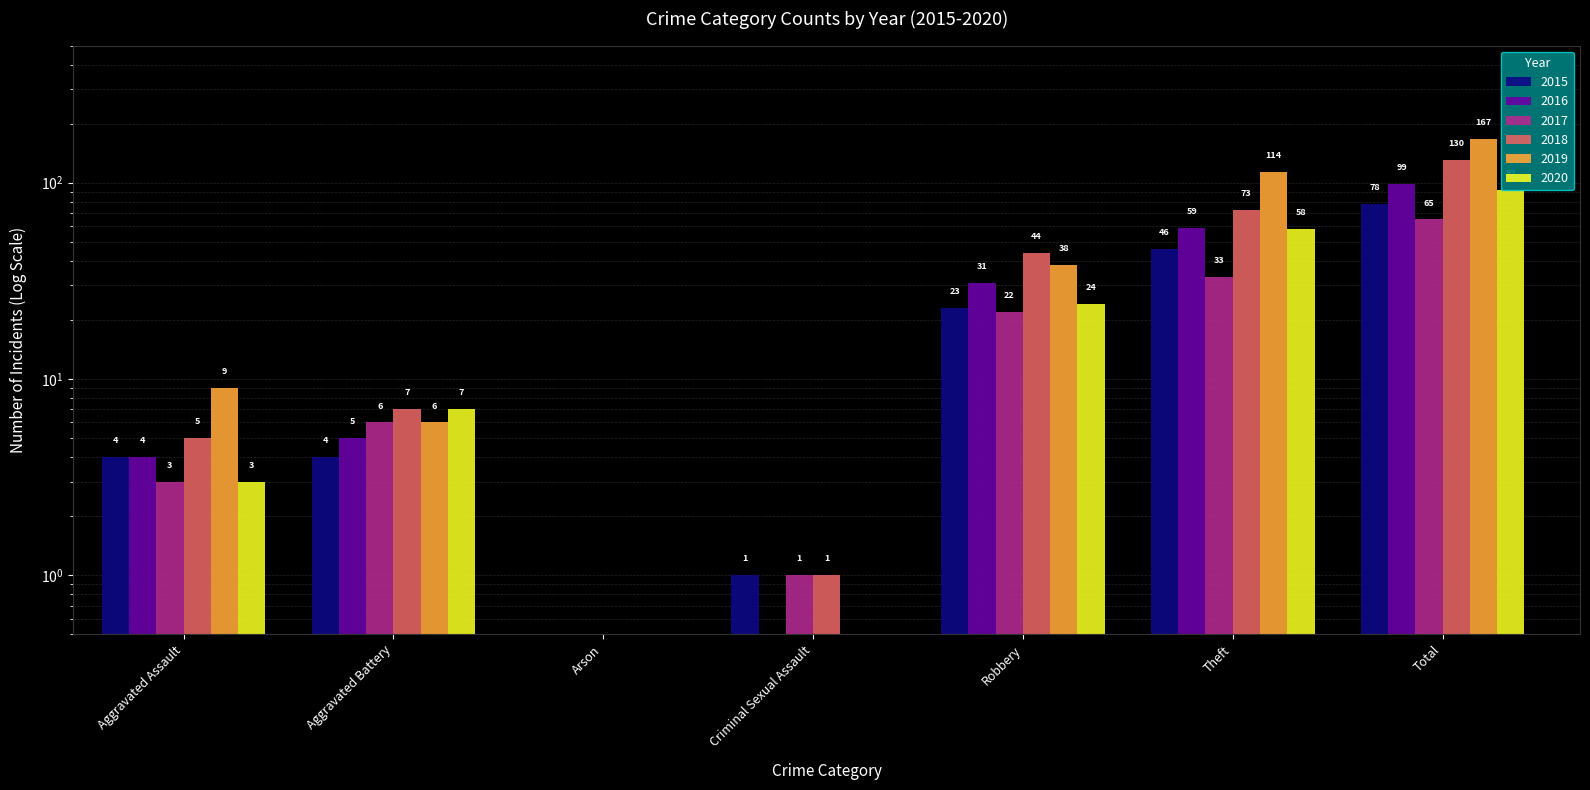

Which has a higher value, Criminal Sexual Assault or Total?

Total